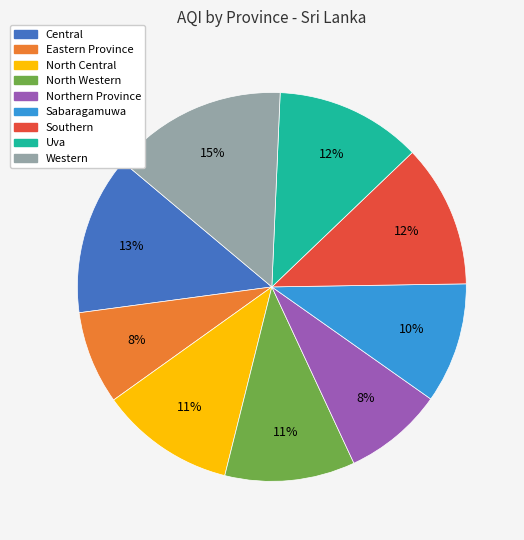

Is there a majority slice in this chart?

No